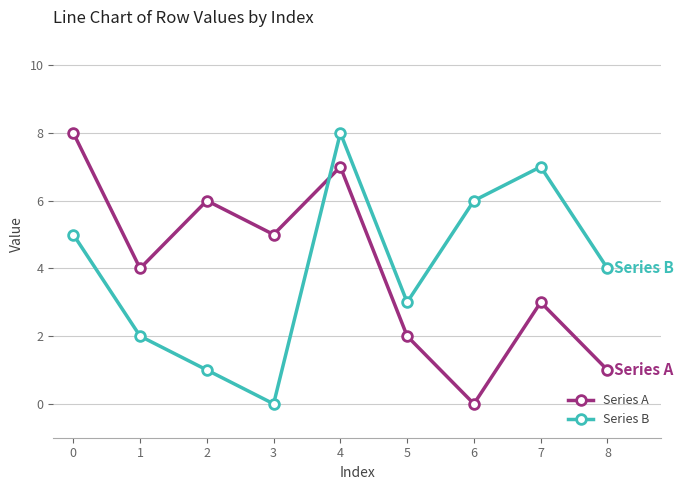

True or false: Series A has more than 1 interior local peaks.

True